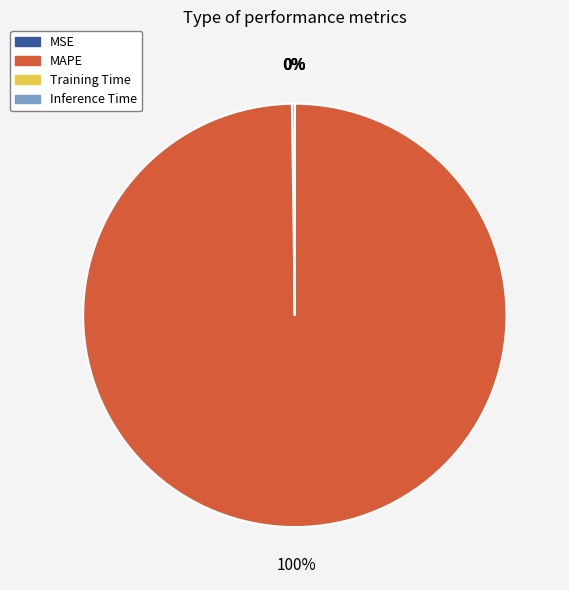

Is it true that MAPE is 85% of the pie?

False